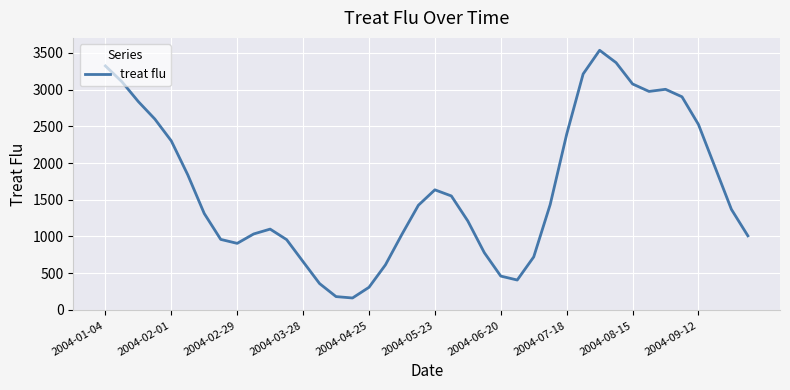

How many lines are shown in the chart?

1